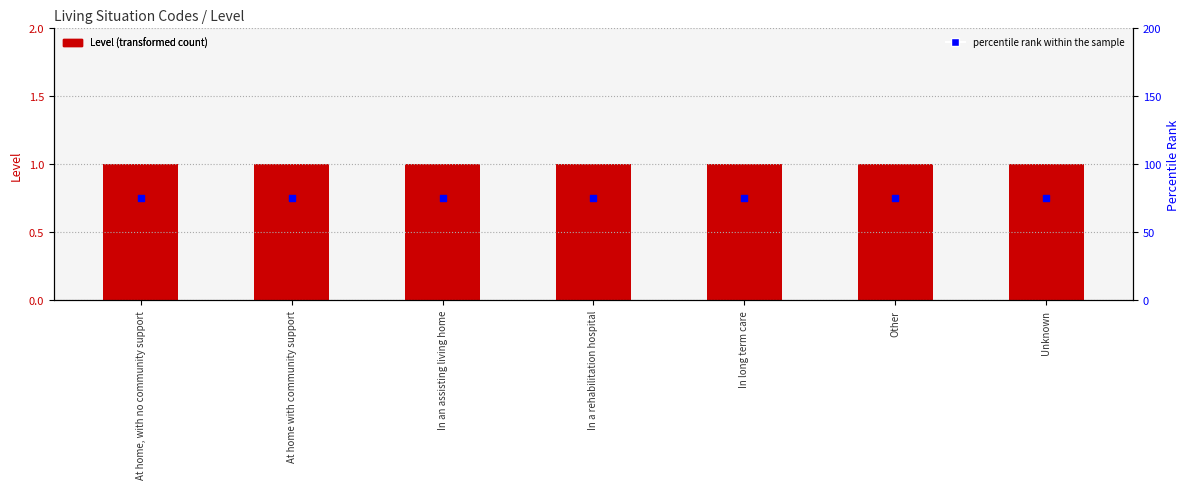

Which series contains the highest Y value?

Percentile rank within sample